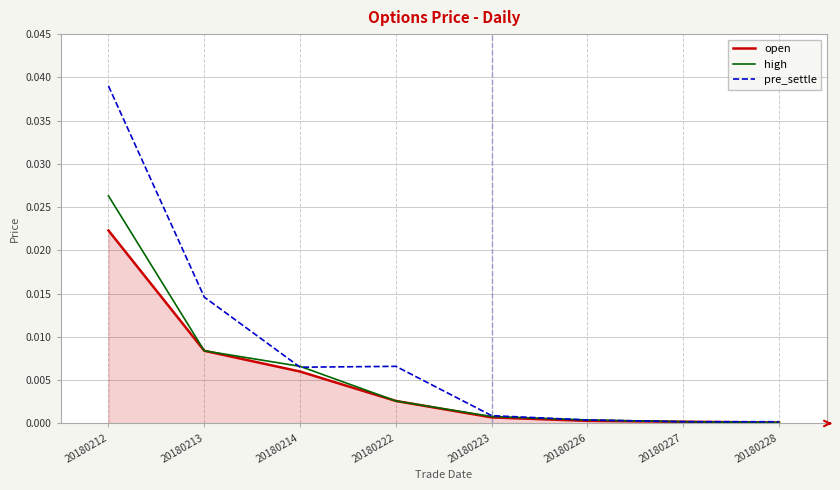

How many lines are shown in the chart?

3